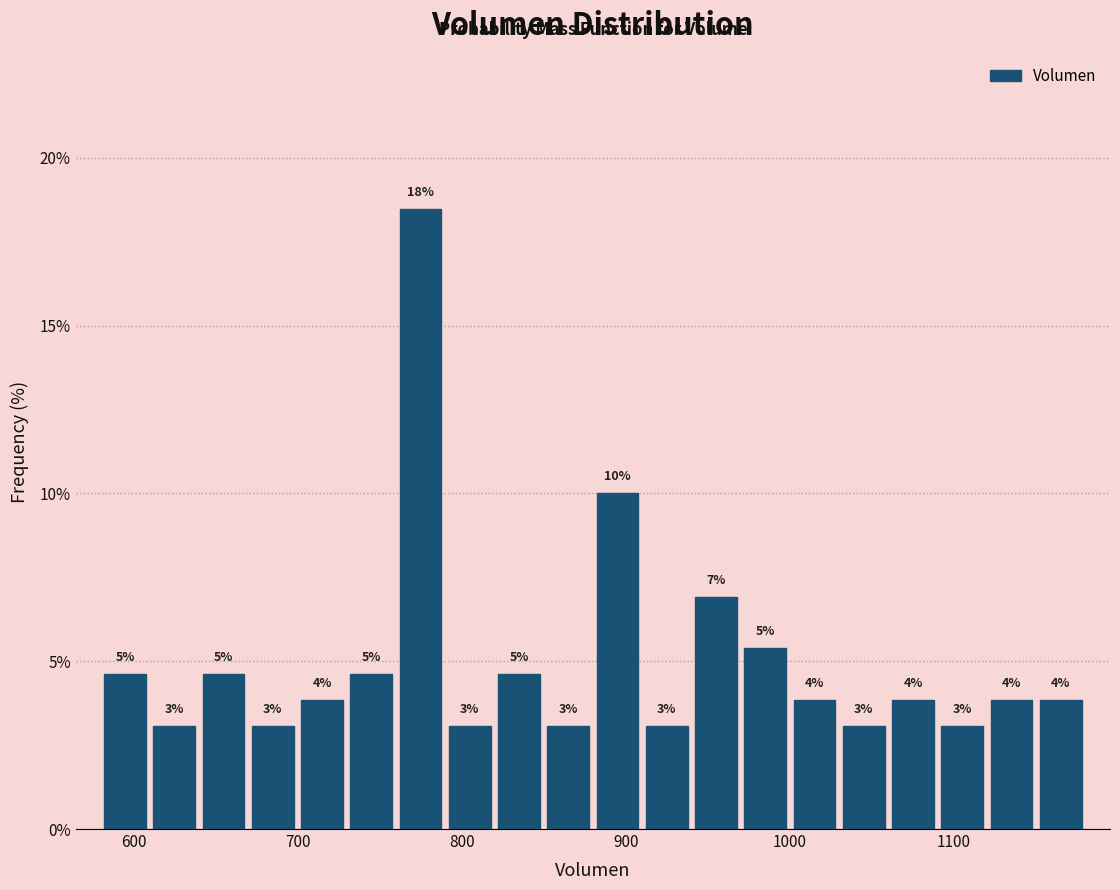

Around what value on the x-axis is the tallest bar? Give the approximate position of its centre, as read against the axis.

770